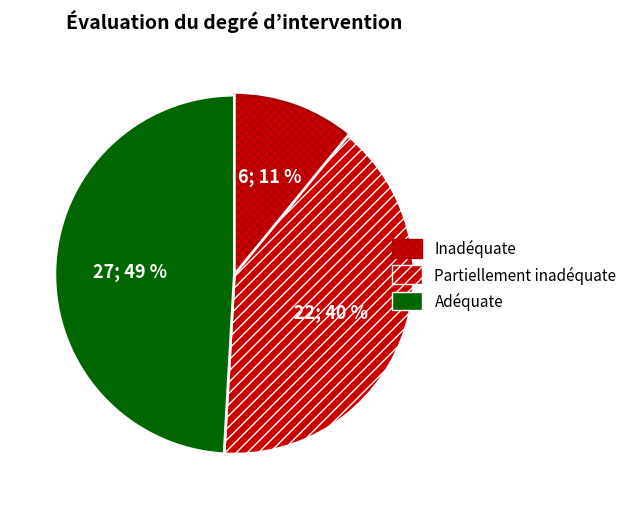

How many slices are in this pie chart?

3